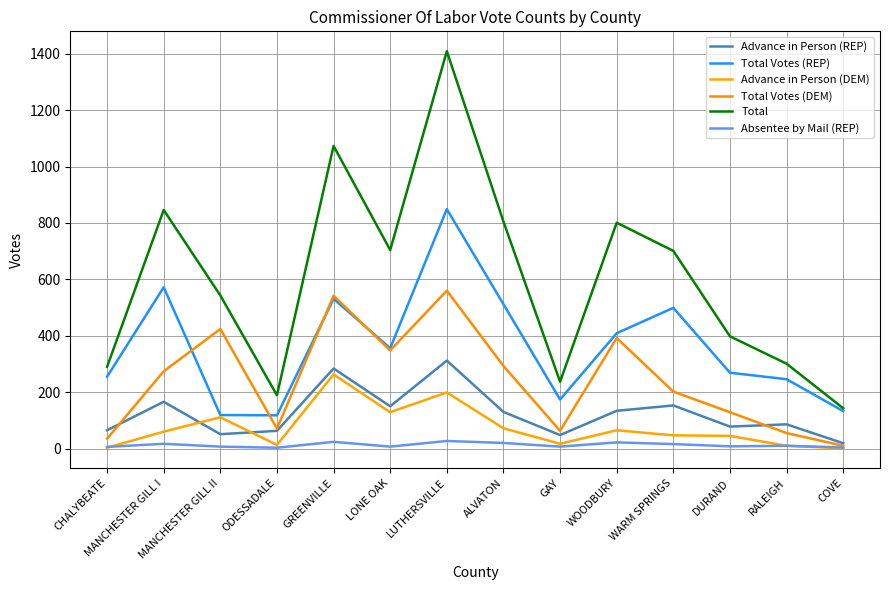

Which series has the largest total across all categories?

Total